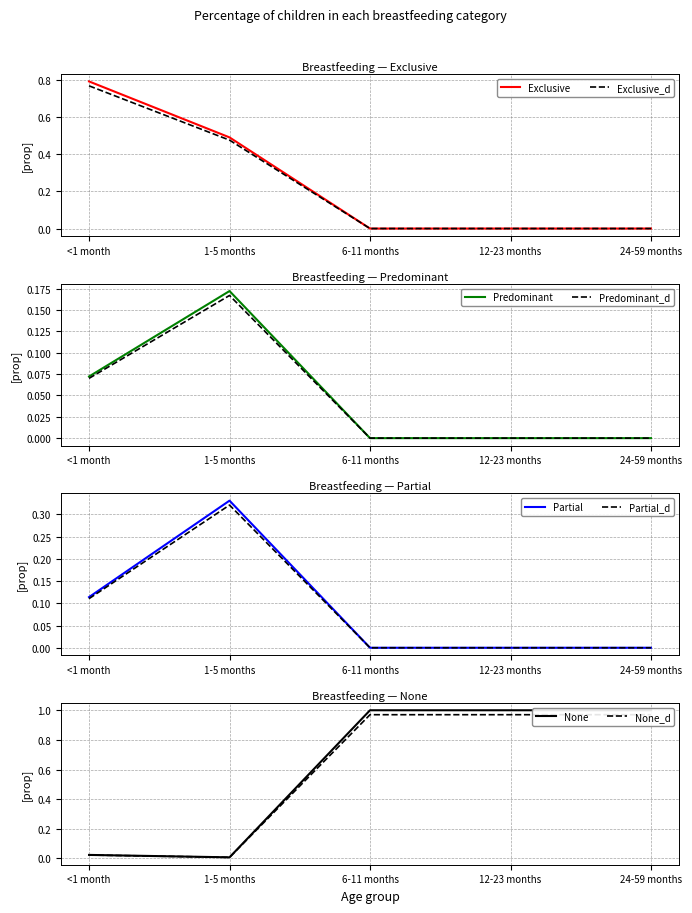

True or false: Exclusive has more than 1 points higher than both neighbors.

False